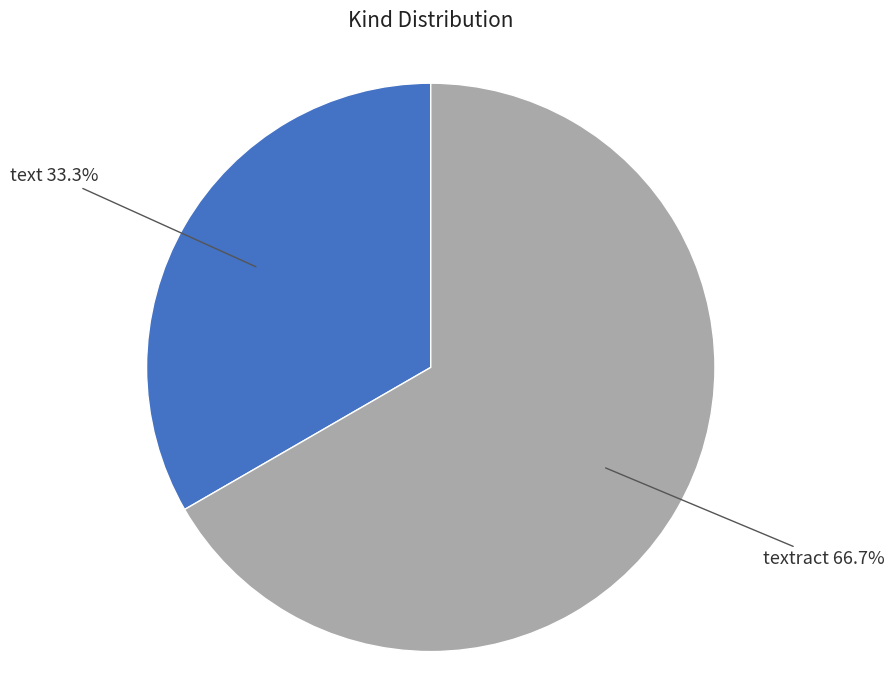

Is the sum of textract and text greater than half?

Yes